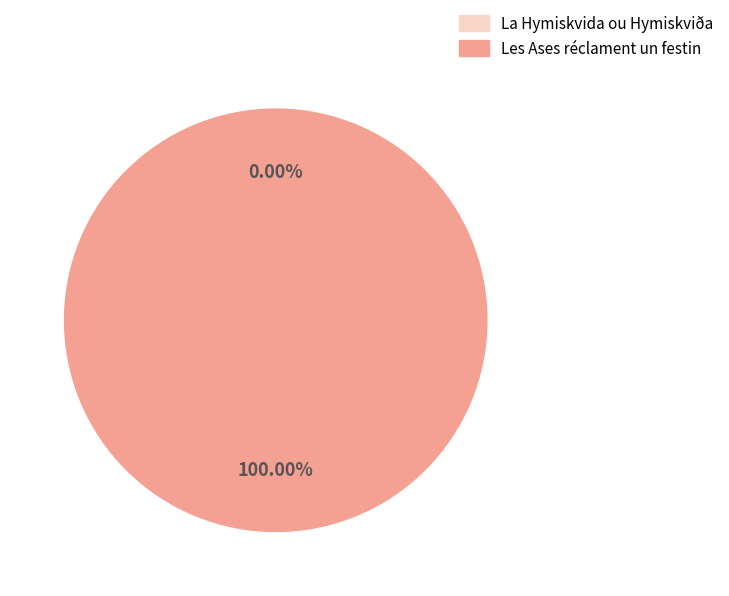

Count the number of slices in the pie.

2